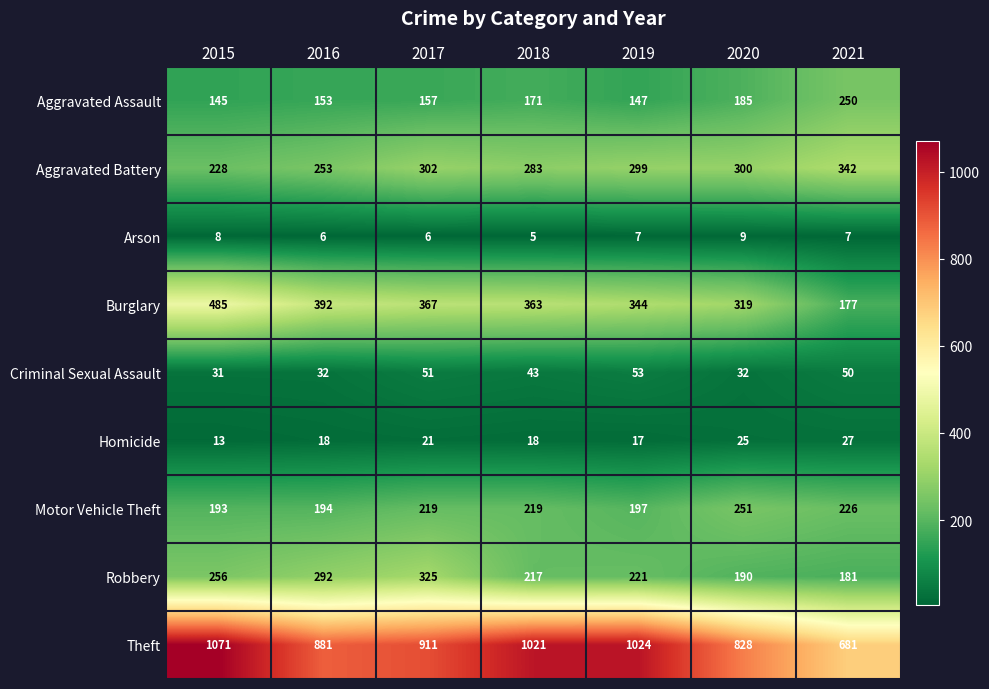

The value of Robbery at 2015 is 68. True or false?

False